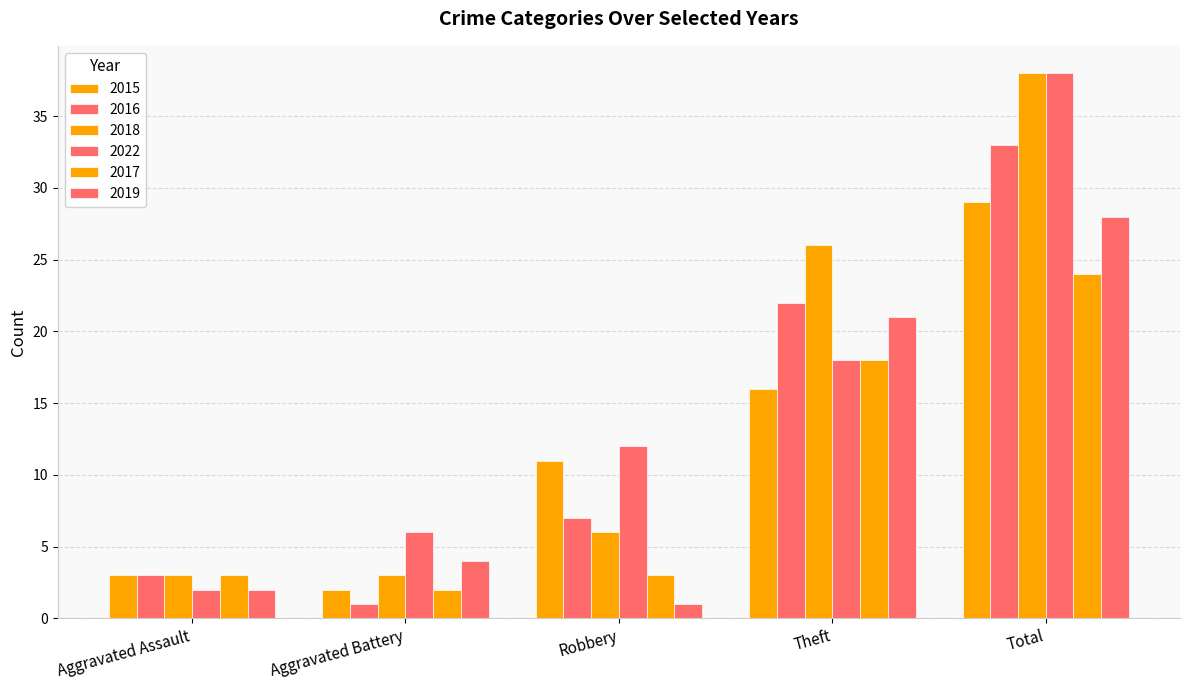

At which label does 2019 first exceed 4?

Theft